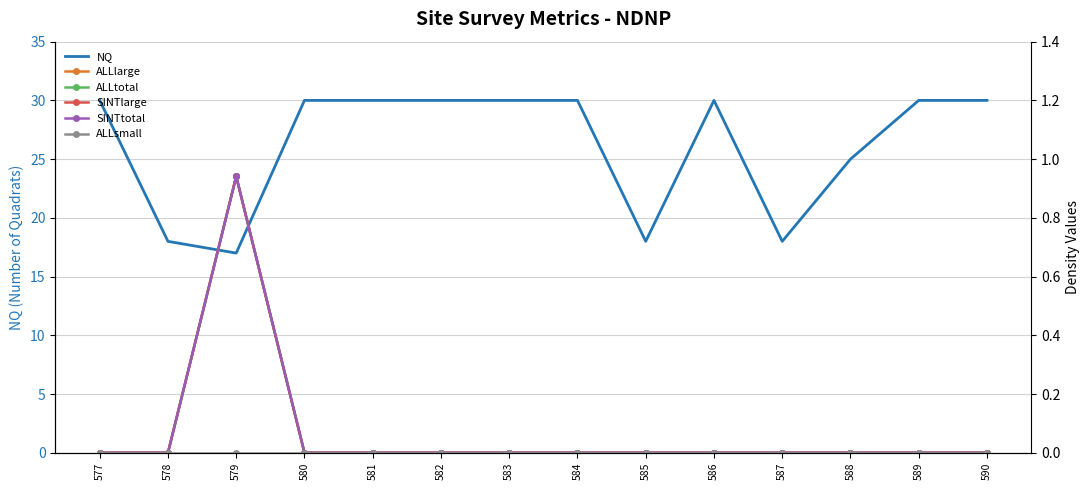

Reading left to right, extract all data points from this chart.

NQ: 30.0	18.0	17.0	30.0	30.0	30.0	30.0	30.0	18.0	30.0	18.0	25.0	30.0	30.0
ALLlarge: 0.0	0.0	0.9	0.0	0.0	0.0	0.0	0.0	0.0	0.0	0.0	0.0	0.0	0.0
ALLtotal: 0.0	0.0	0.9	0.0	0.0	0.0	0.0	0.0	0.0	0.0	0.0	0.0	0.0	0.0
SINTlarge: 0.0	0.0	0.9	0.0	0.0	0.0	0.0	0.0	0.0	0.0	0.0	0.0	0.0	0.0
SINTtotal: 0.0	0.0	0.9	0.0	0.0	0.0	0.0	0.0	0.0	0.0	0.0	0.0	0.0	0.0
ALLsmall: 0.0	0.0	0.0	0.0	0.0	0.0	0.0	0.0	0.0	0.0	0.0	0.0	0.0	0.0